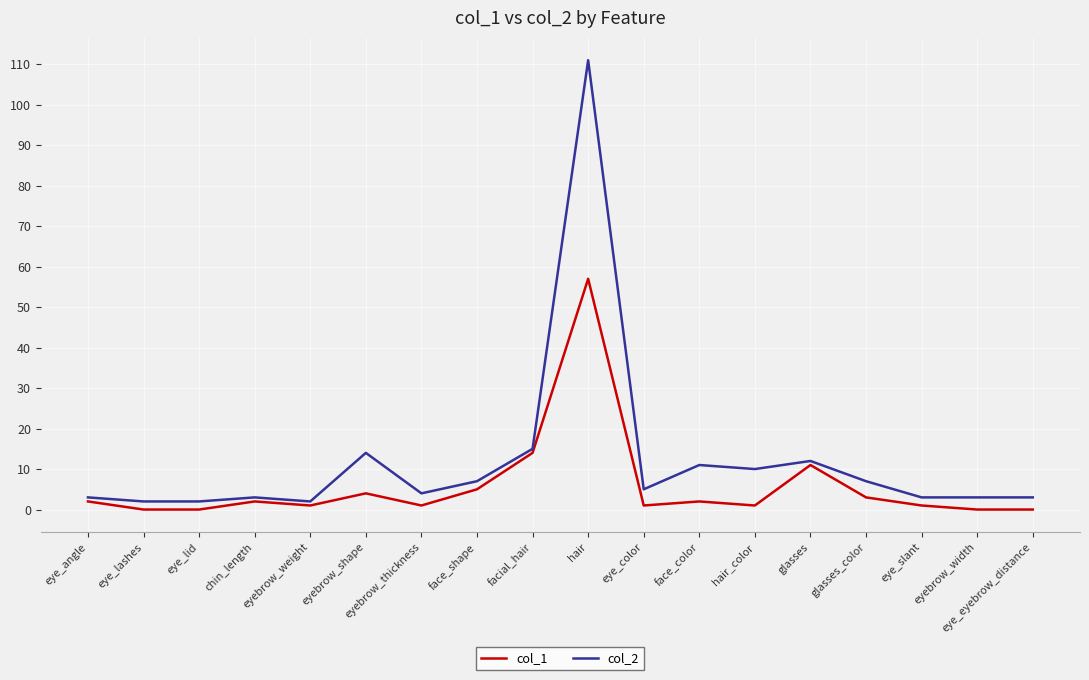

At which label does col_2 first exceed 5?

eyebrow_shape